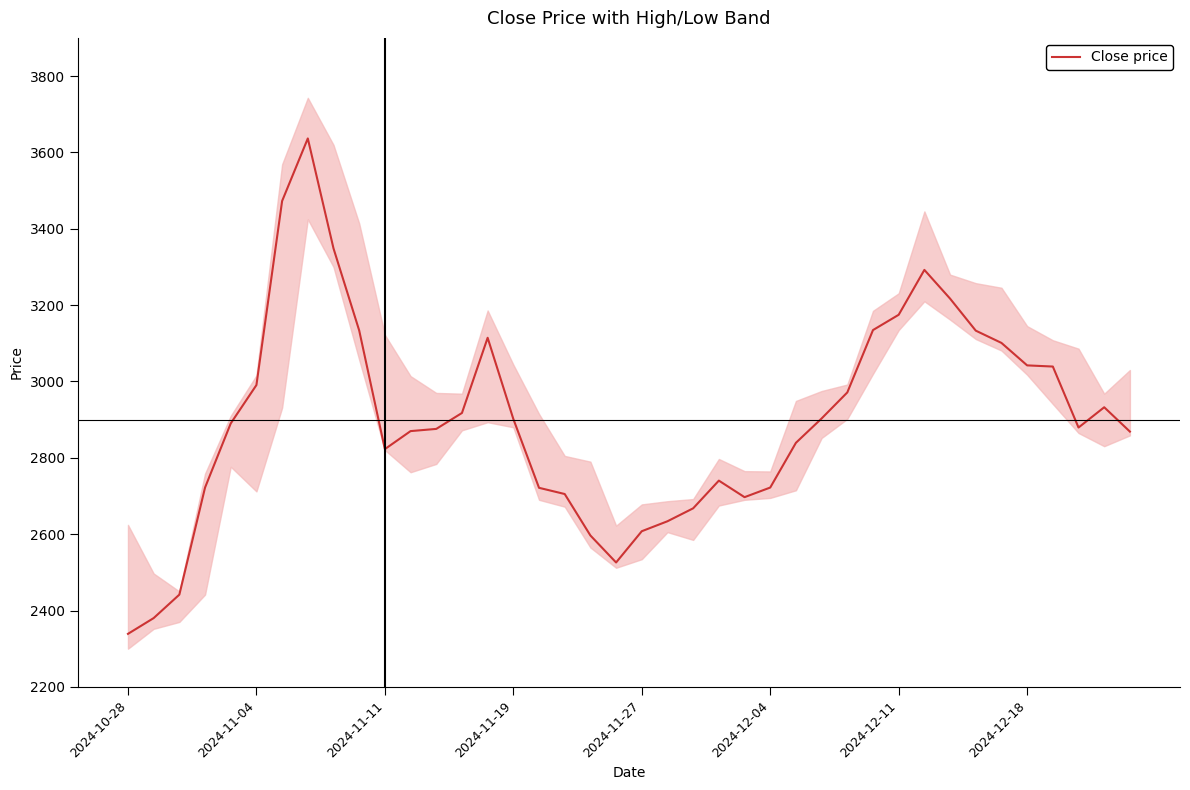

True or false: there are more than 1 points higher than both neighbors.

True